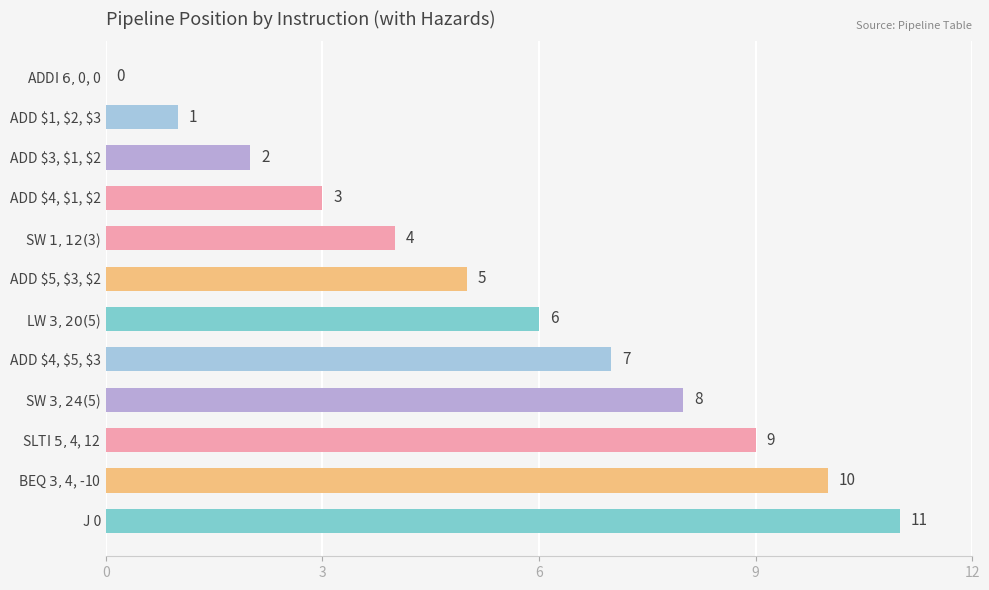

What is the sum of all values?

66